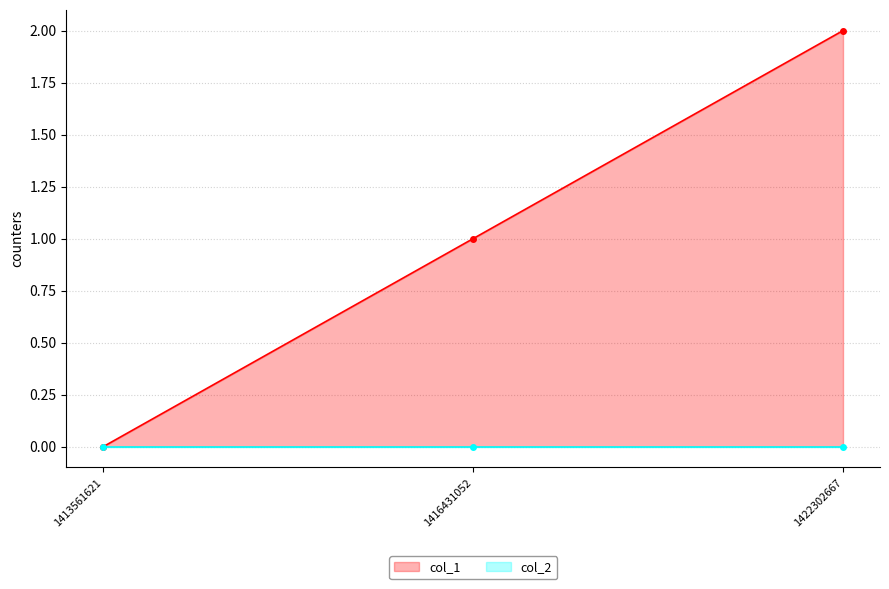

Rank the categories by col_2_line value from highest to lowest.

1413561621, 1416431052, 1422302667